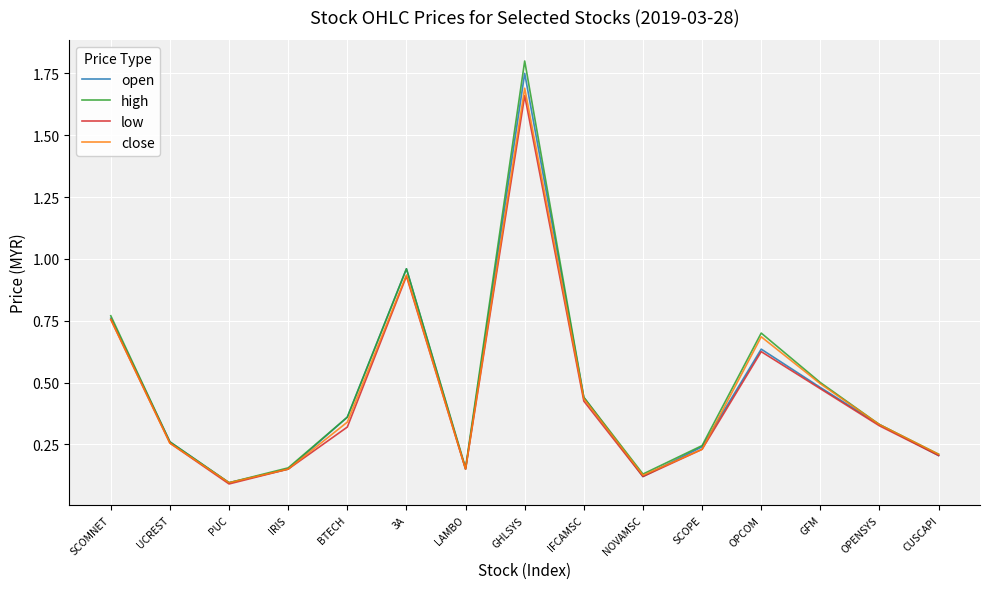

Which label corresponds to the largest value in the chart?

GHLSYS